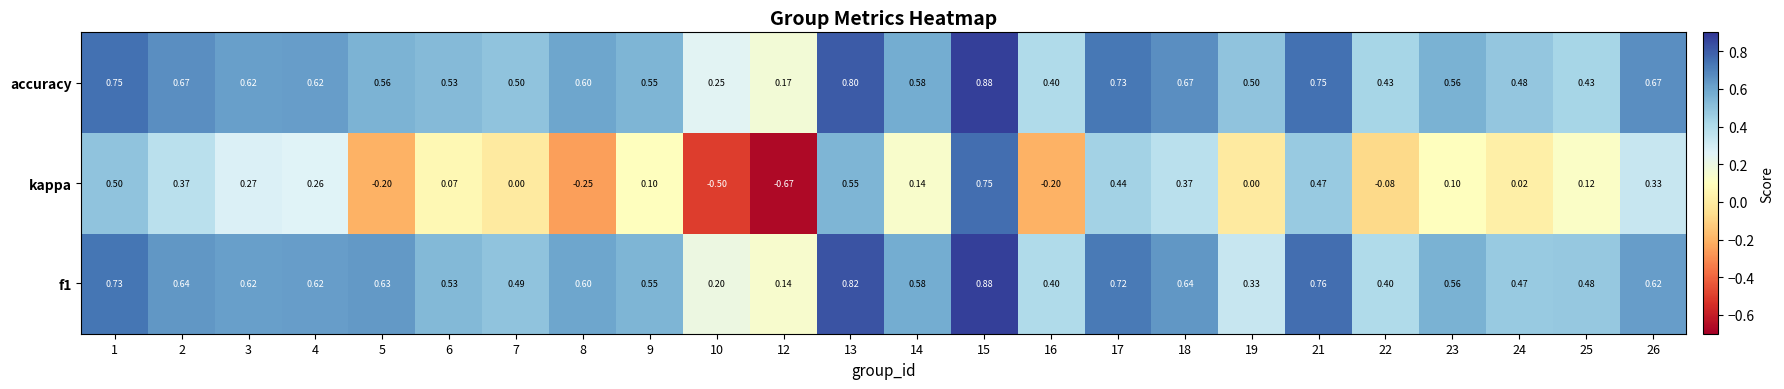

Which series has the largest range (max minus min)?

kappa